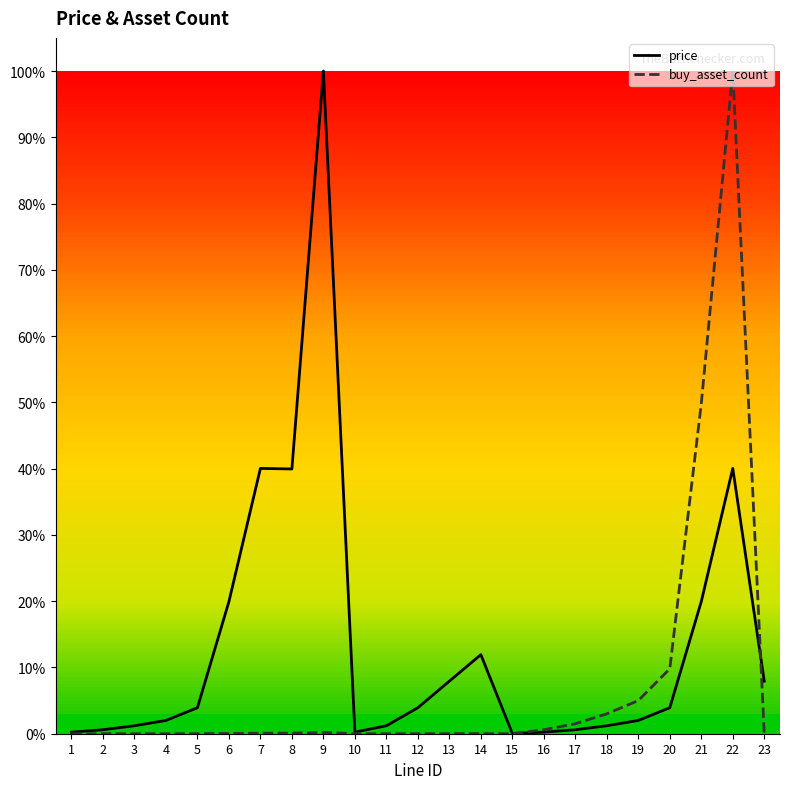

At which category does buy_asset_count reach its first local valley?

8